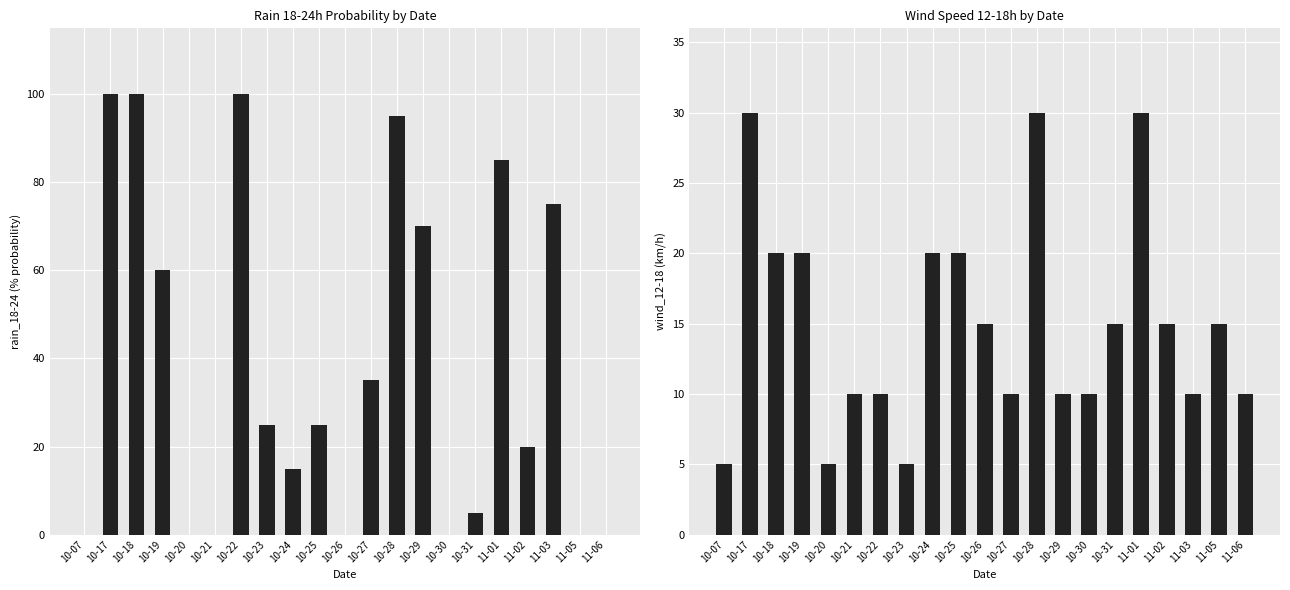

What is the difference between the wind_12-18 values at 10-27 and 10-23?

5